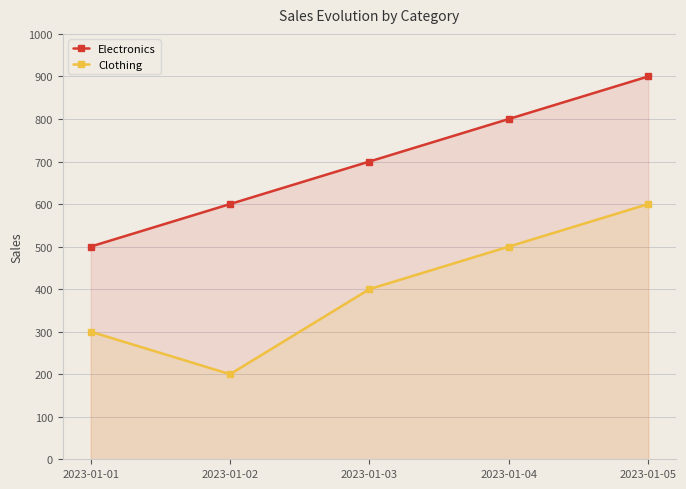

At which label does Clothing reach its peak?

2023-01-05